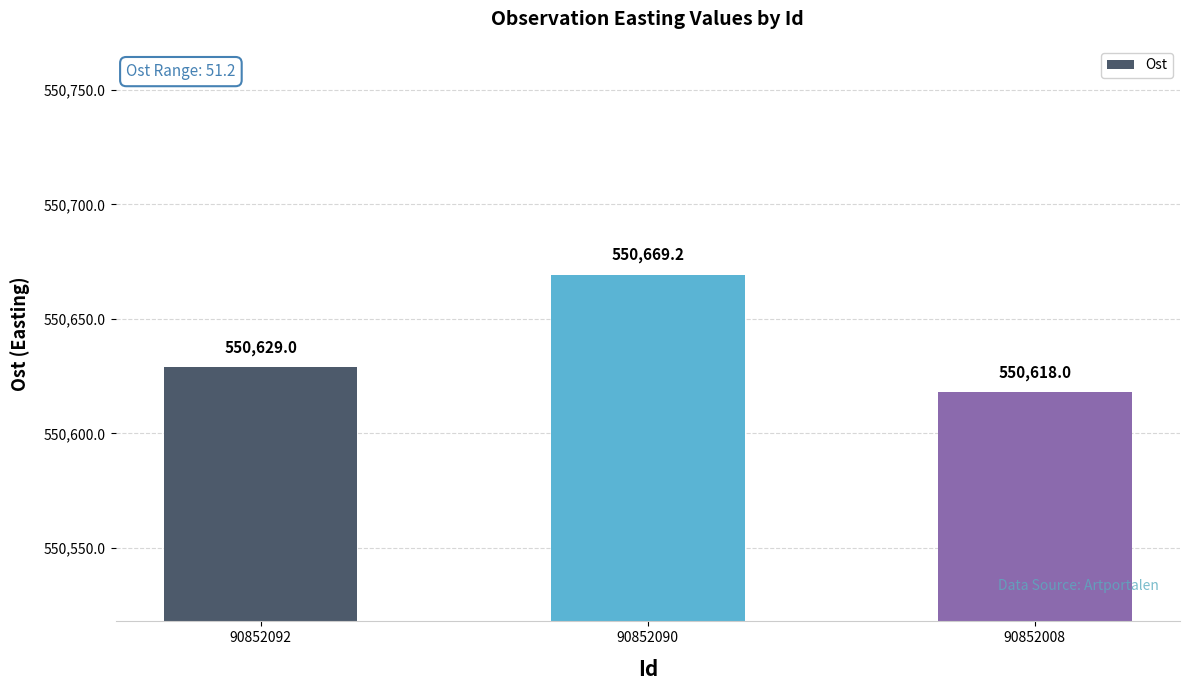

What is the sum of all values?

1651916.2